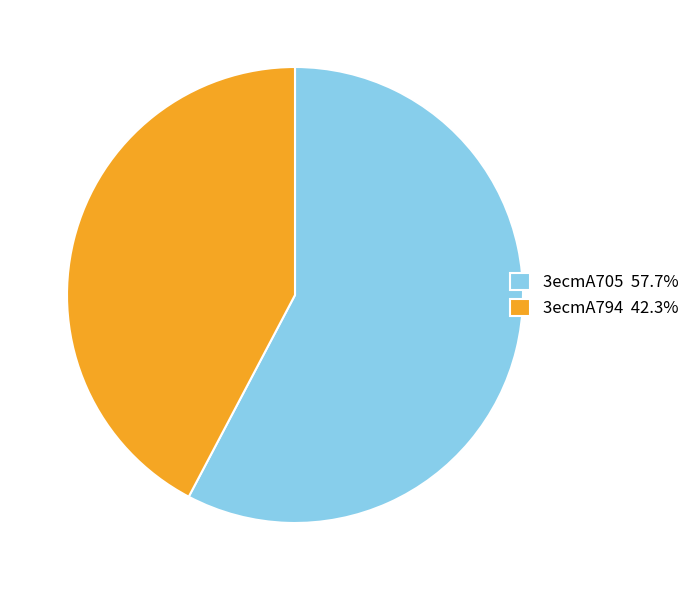

Is there a majority slice in this chart?

Yes